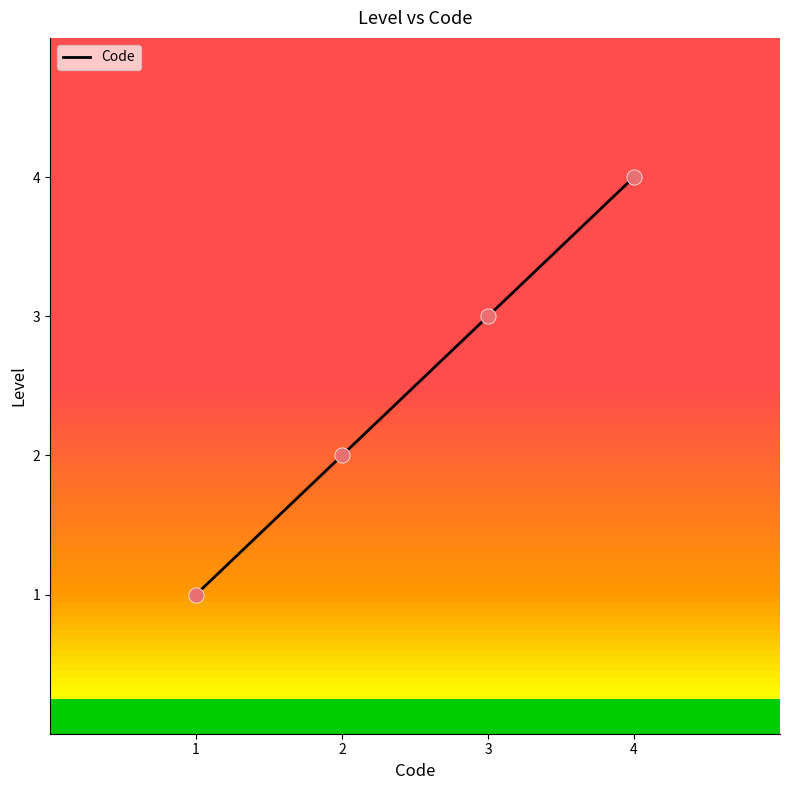

What is the change in value from 1 to 2?

+1